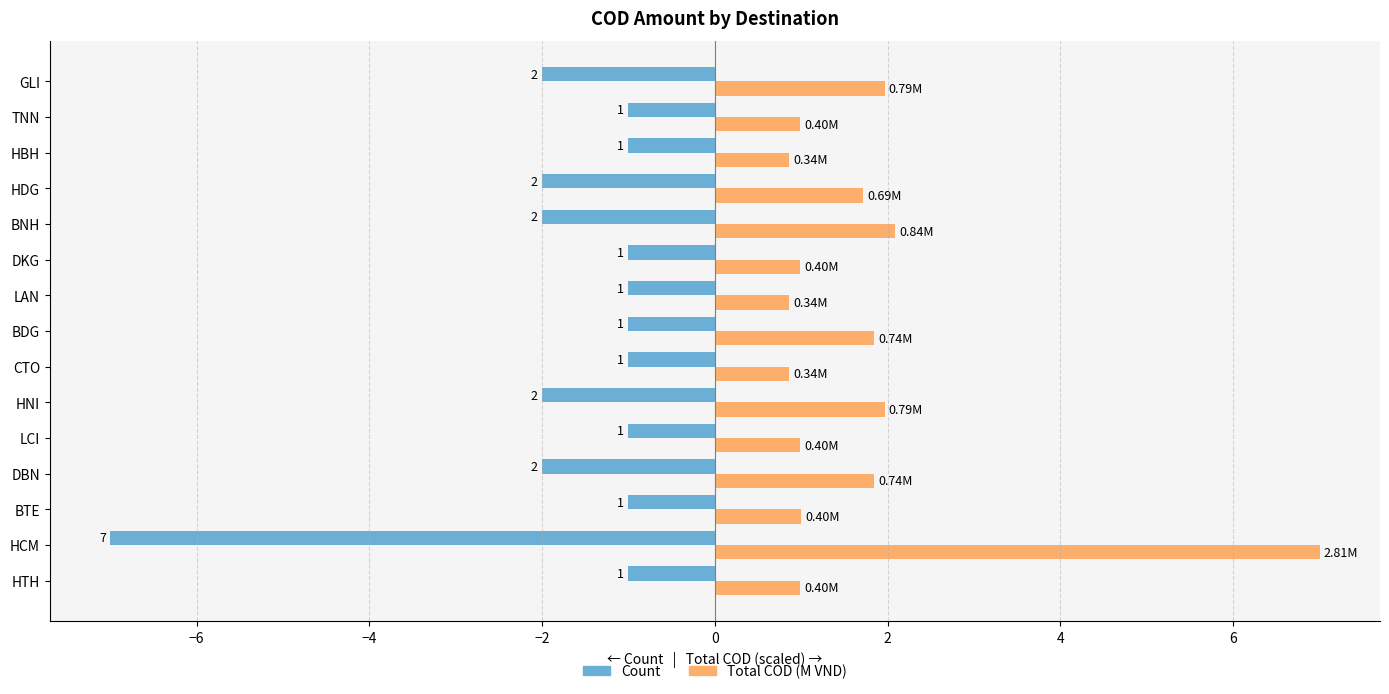

At which label is Count closest to -4?

DBN